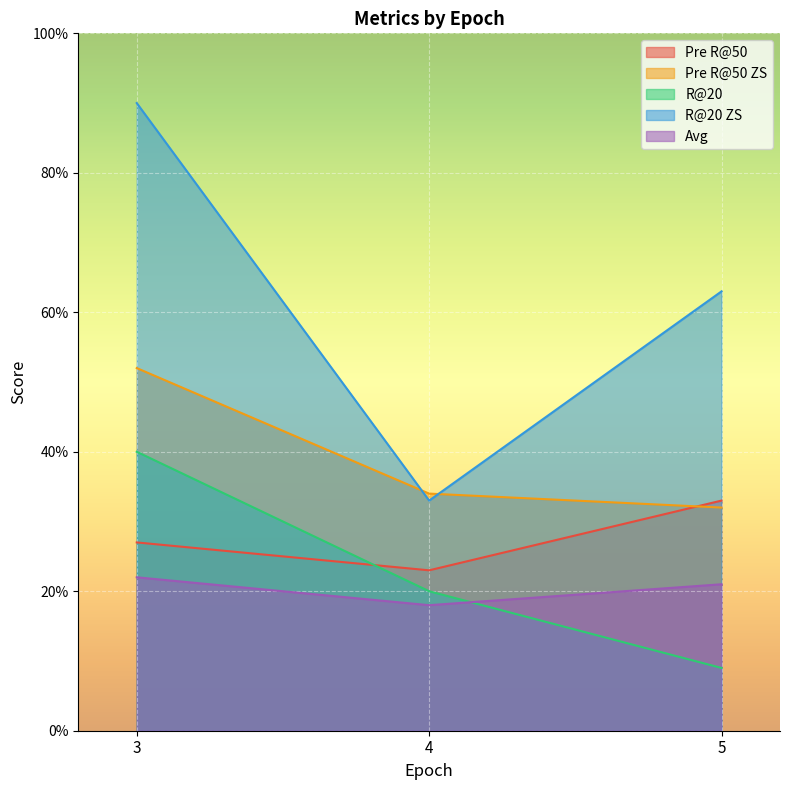

What is the total value across all series at 4?

1.3